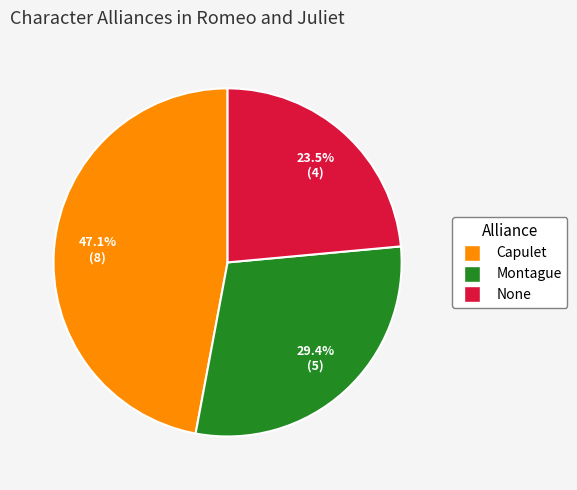

What is the total percentage of Montague and Capulet?

76.5%